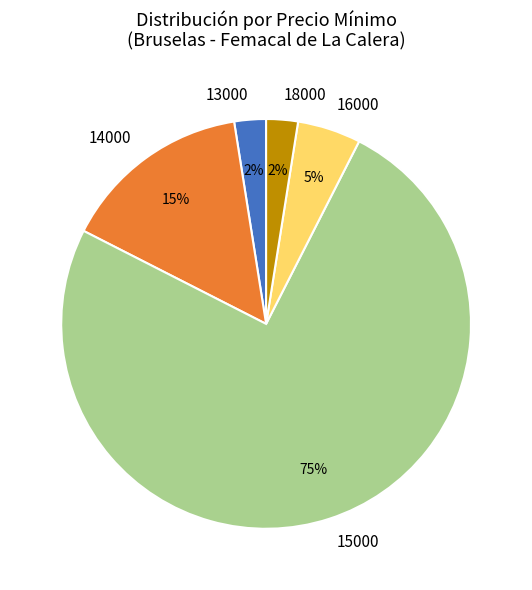

True or false: 18000 accounts for 14% of the total.

False